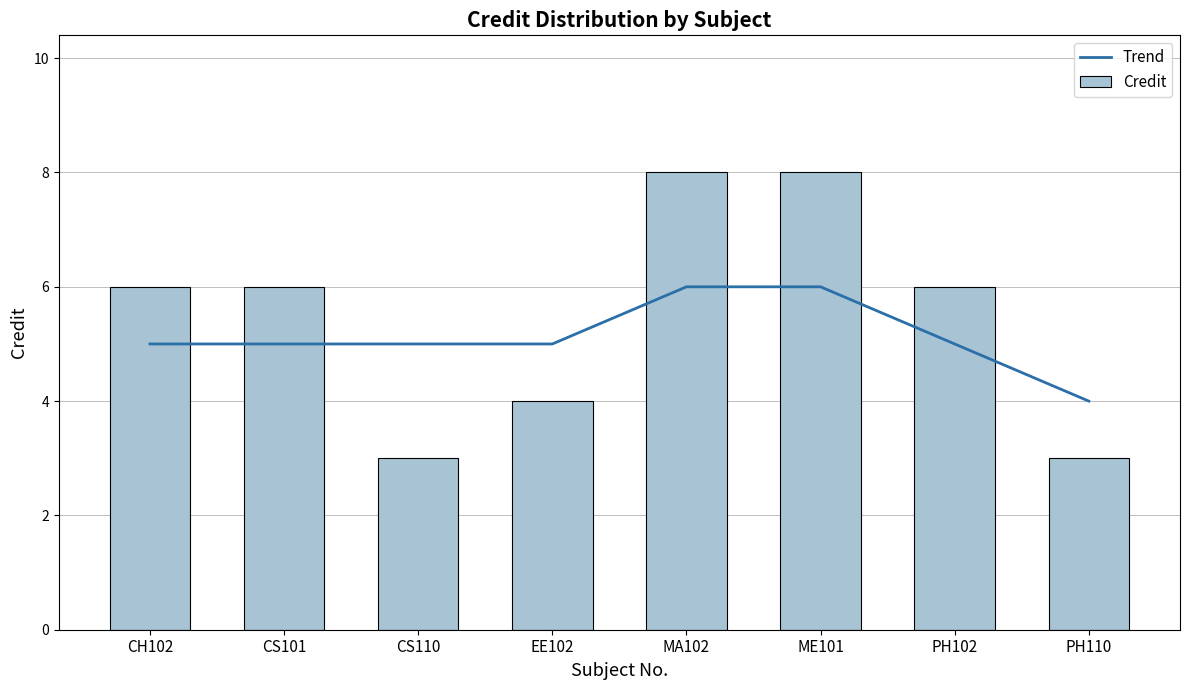

Which series has the widest spread of values?

Credit